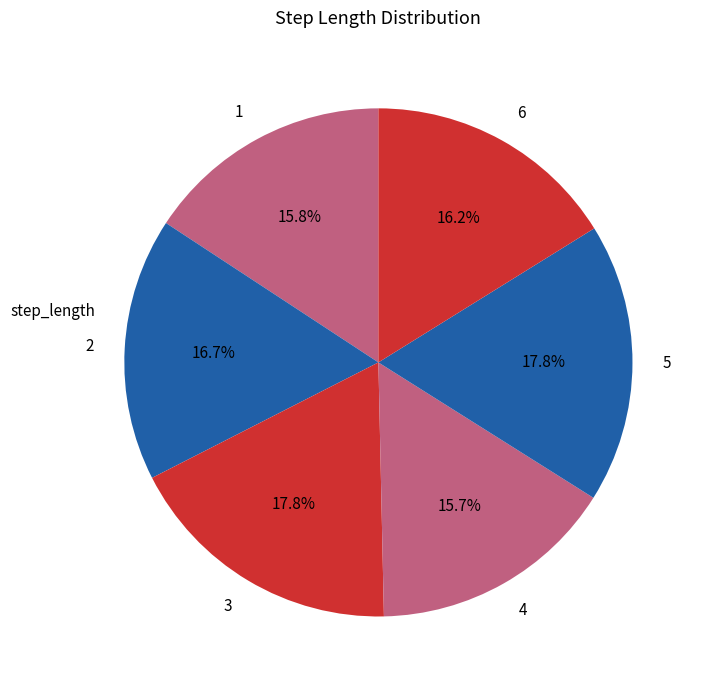

To the nearest percent, what portion does 4 represent?

16%